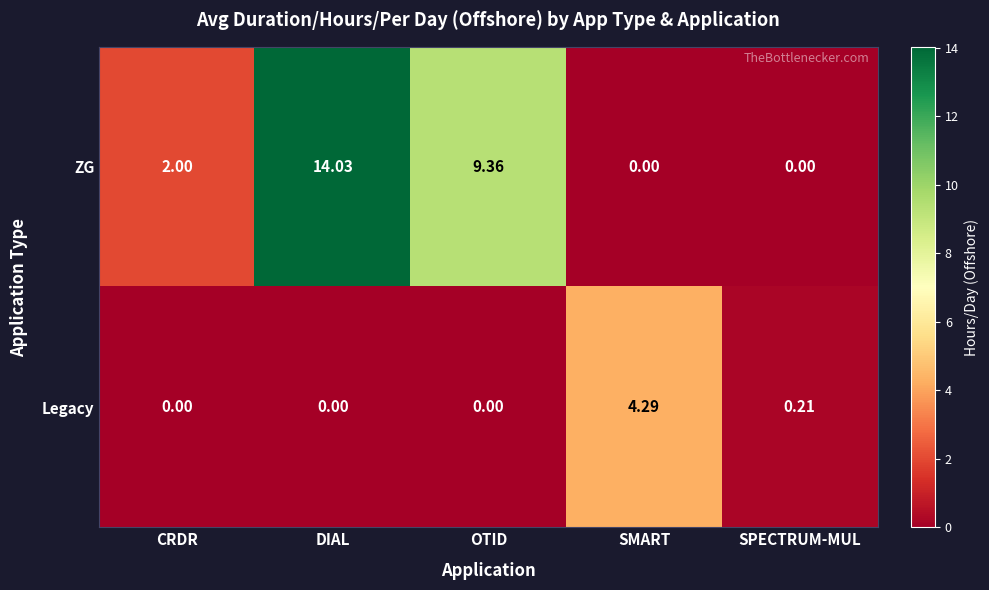

List the series in order of their overall mean, lowest first.

Legacy, ZG